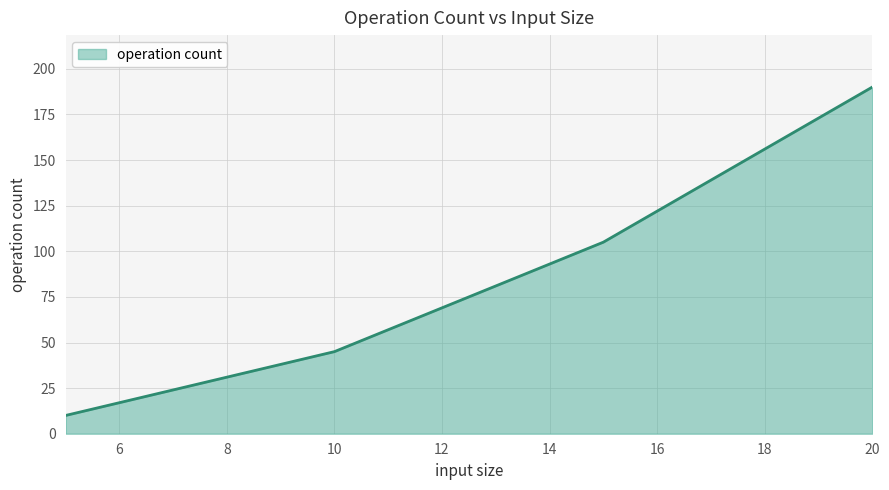

What is the maximum value shown in the chart?

190